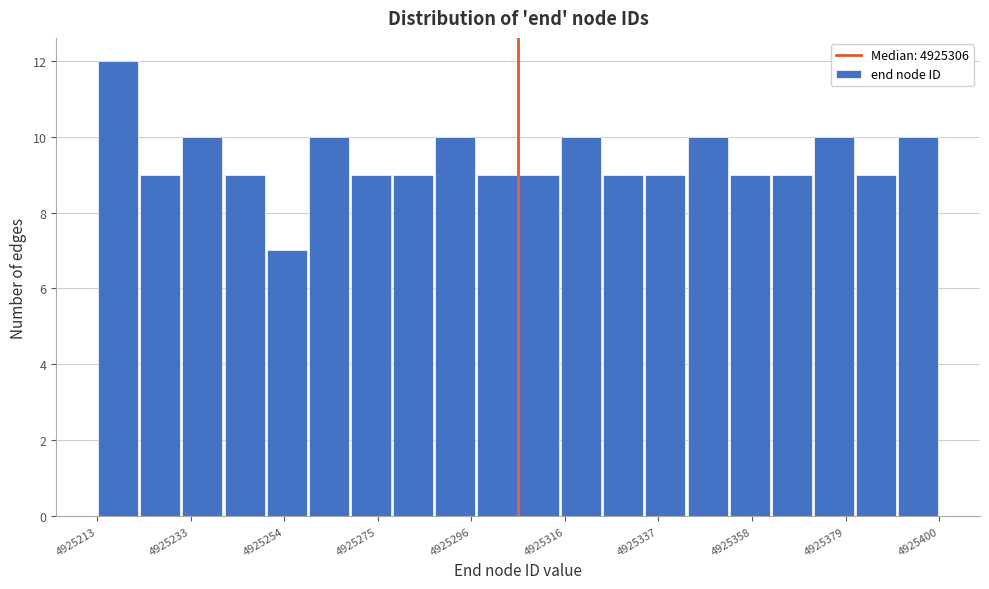

Read against the x-axis, roughly where is the centre of the tallest bar?

4925220